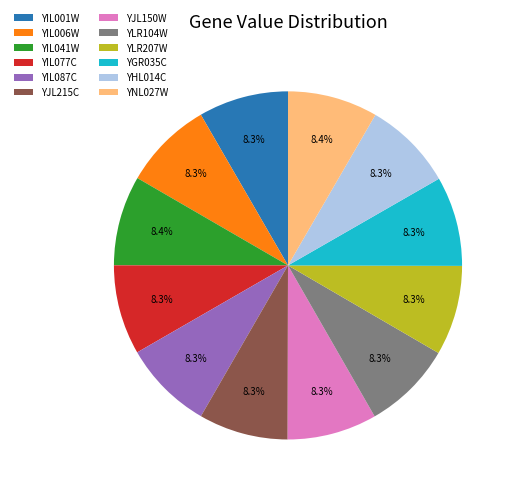

Is the sum of YIL087C and YIL006W greater than half?

No